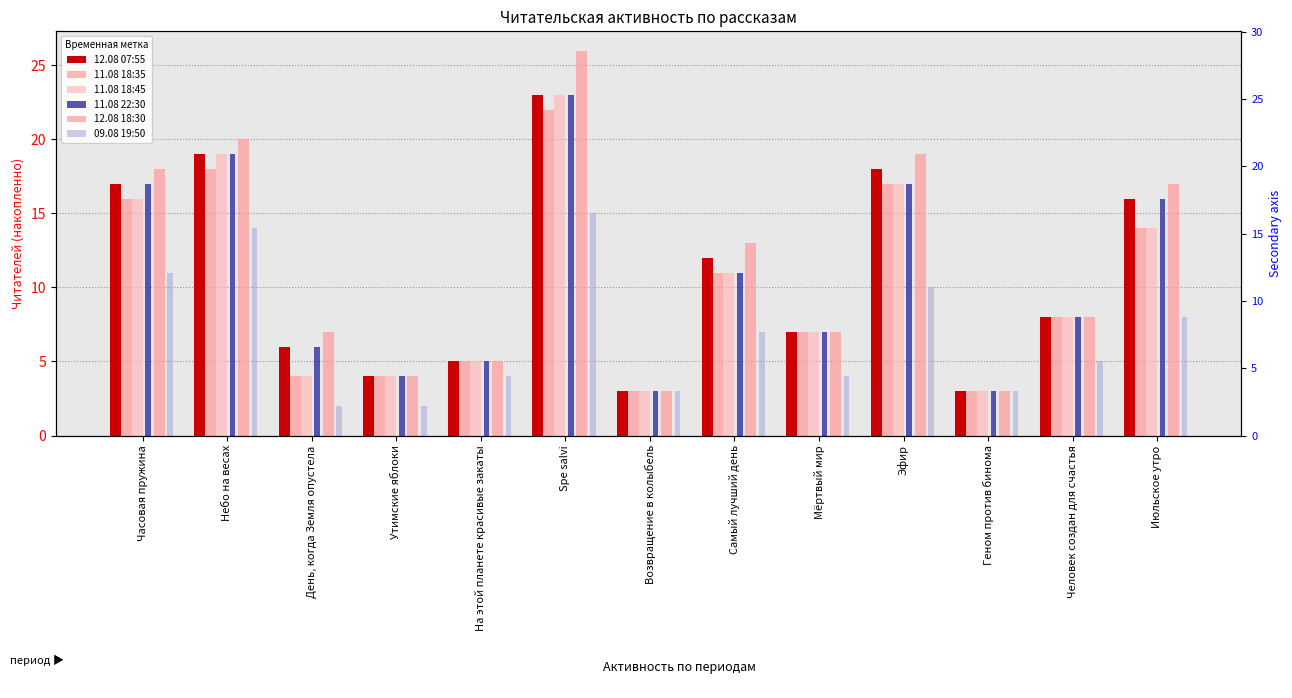

What is the difference between the maximum and minimum values in the 12.08 07:55 series?

20